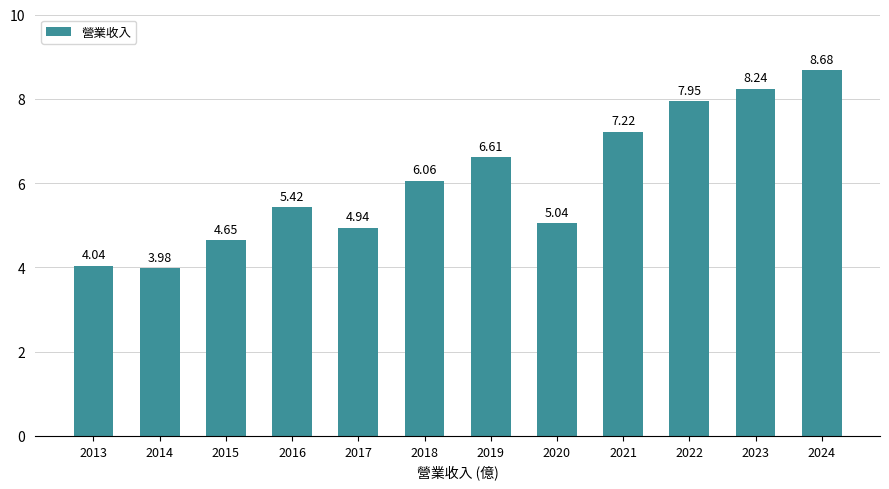

What is the value of the 9th bar from the left?

7.2